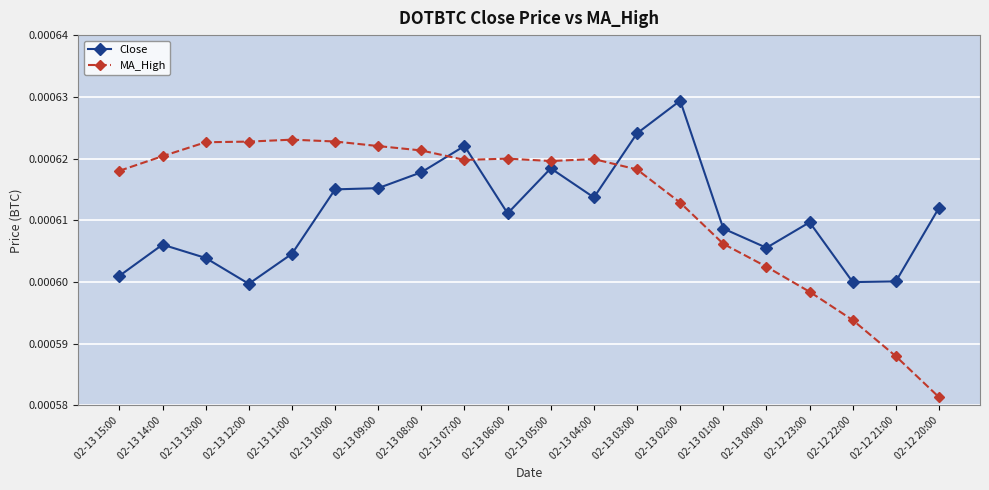

Rank the series at 02-13 12:00 from highest to lowest value.

MA_High, Close